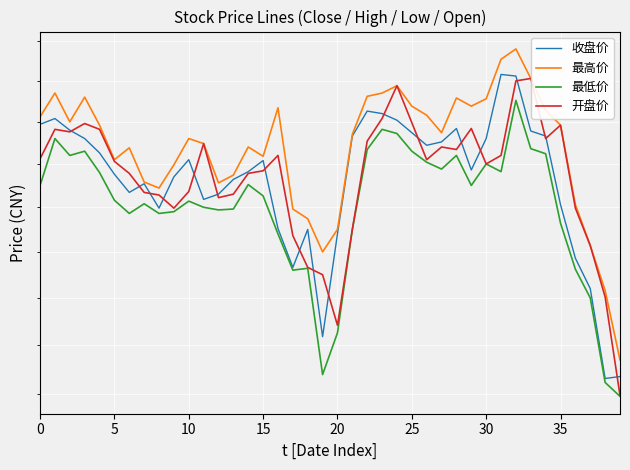

Which series ends up on top after the final intersection of 收盘价 and 开盘价?

收盘价